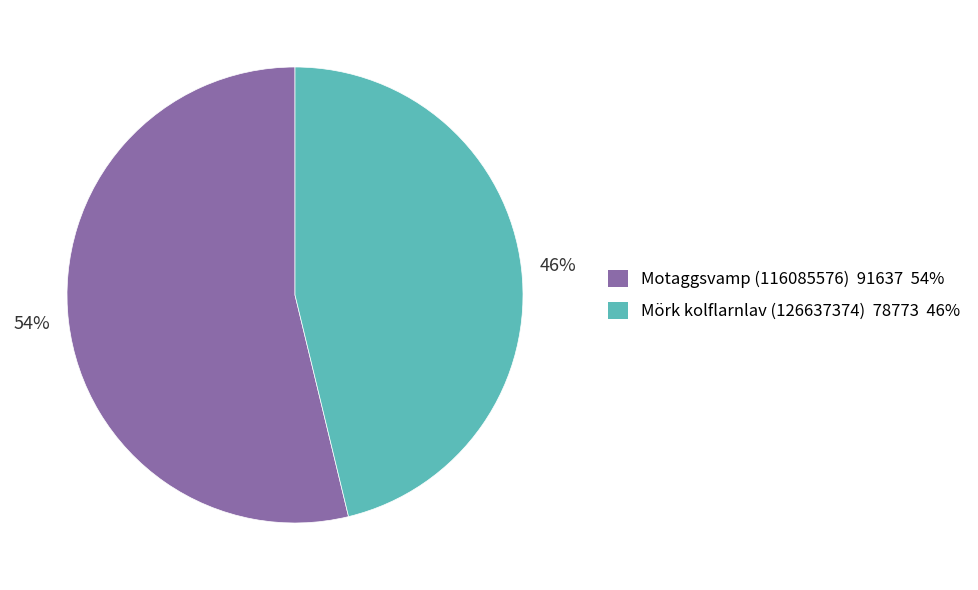

Does any single category account for the majority?

Yes